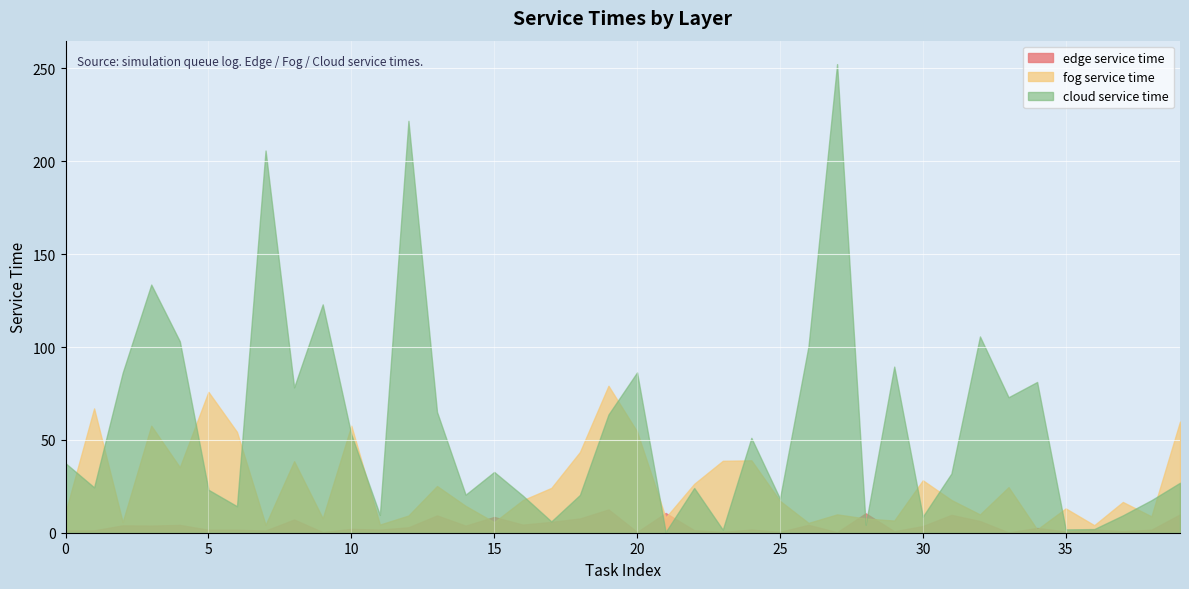

The value of edge service time at 7 is 0.6. True or false?

False